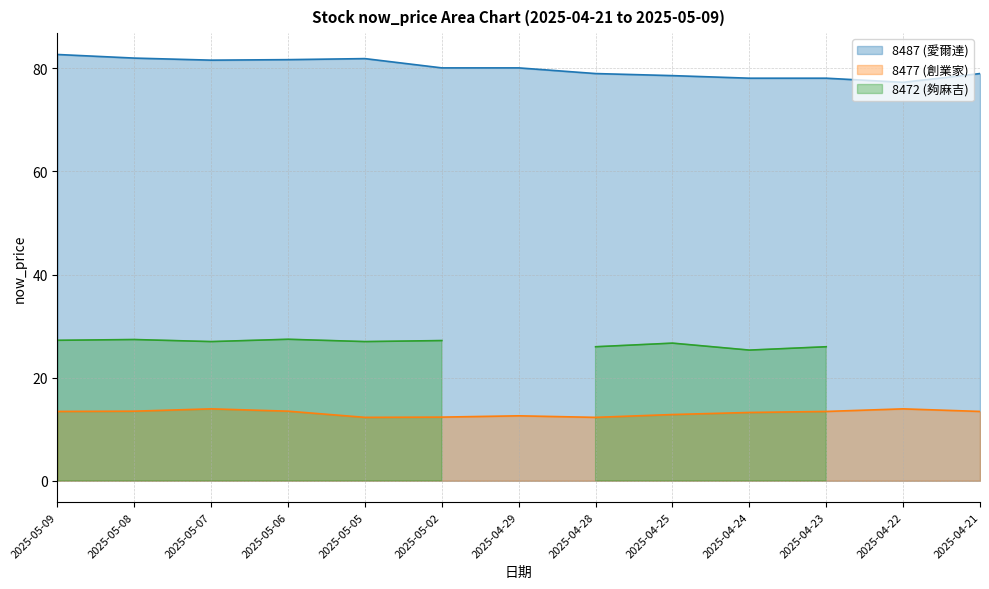

At which label does 8487 (愛爾達) reach its minimum?

2025-04-22